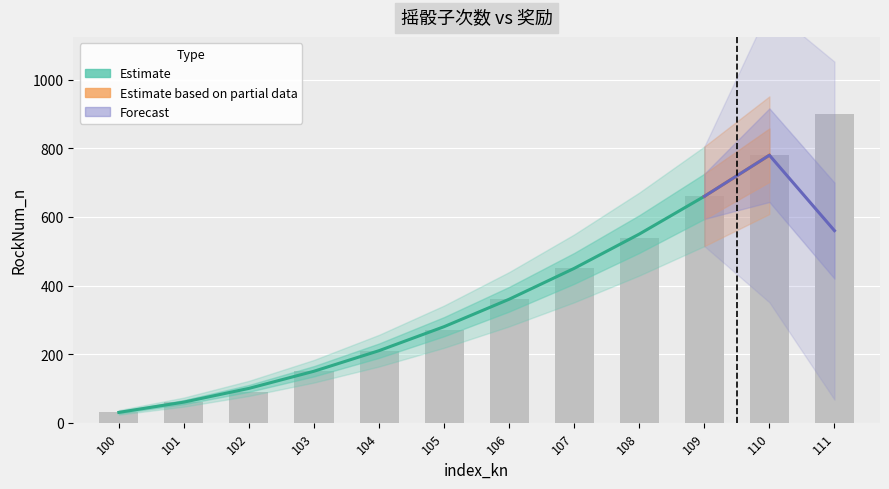

Between 111 and 109, which is larger?

111